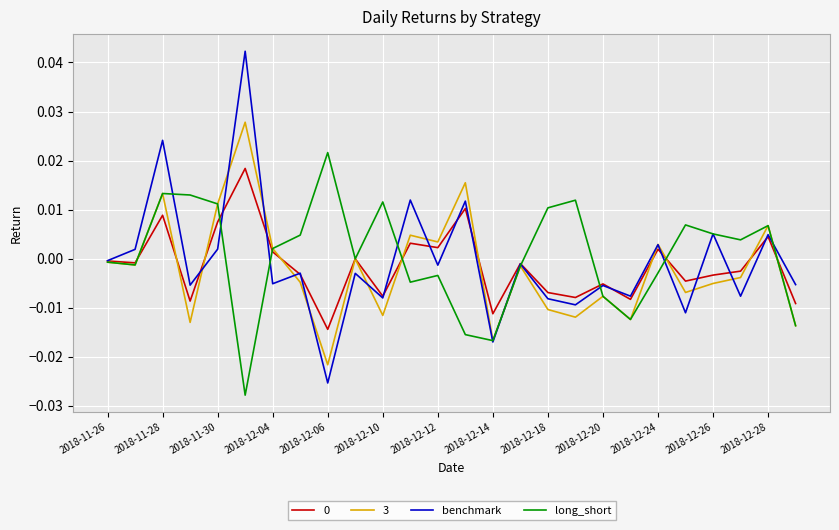

At which label is benchmark closest to 0?

2018-11-26